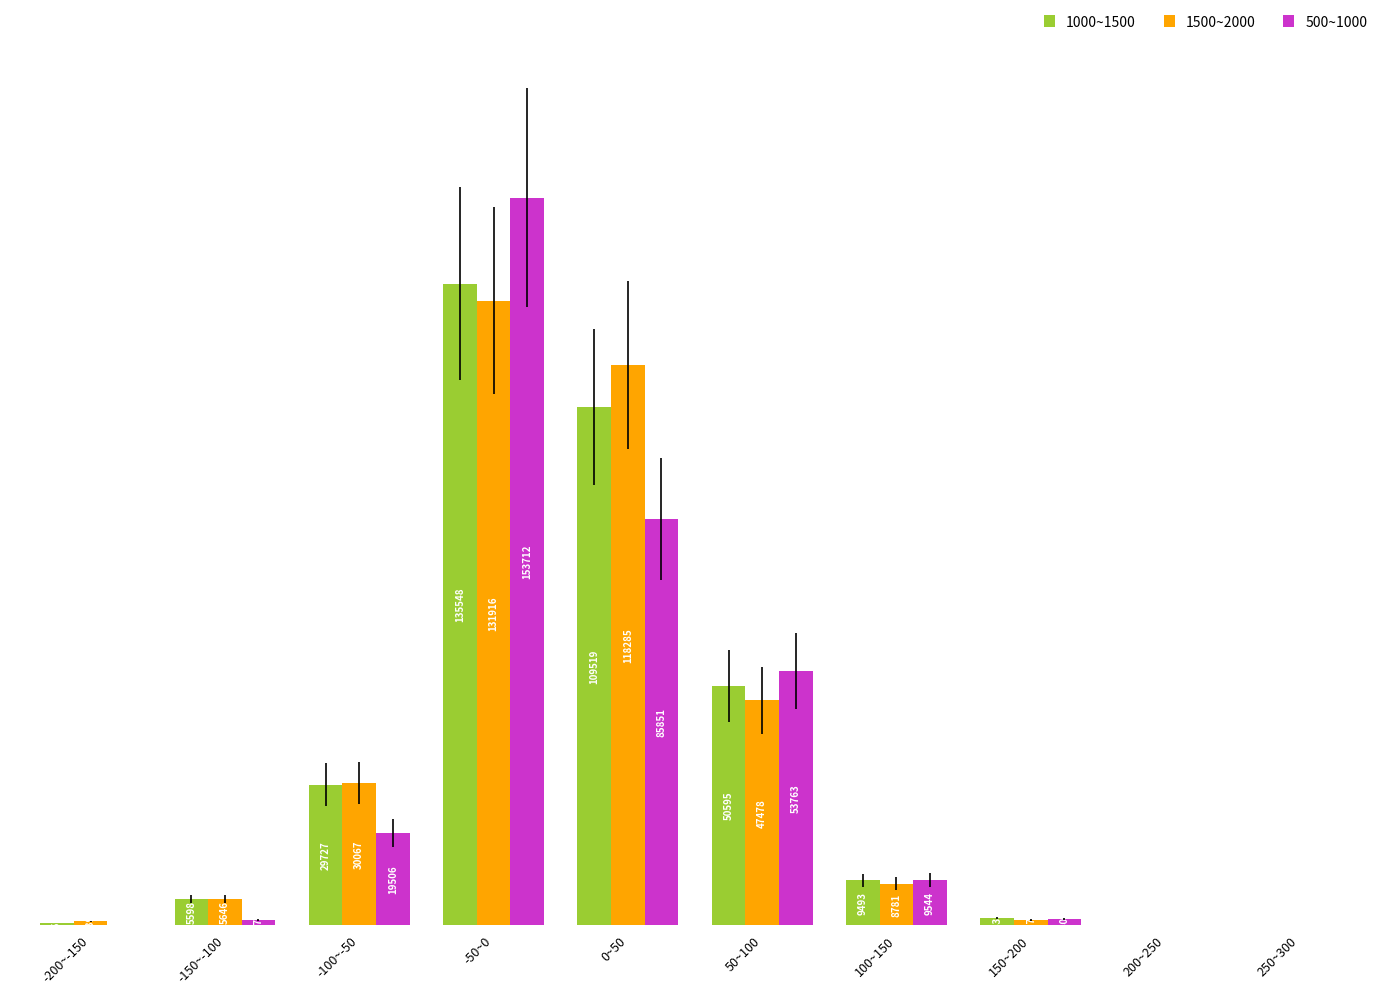

At which label does 500~1000 first exceed 9544?

-100~-50